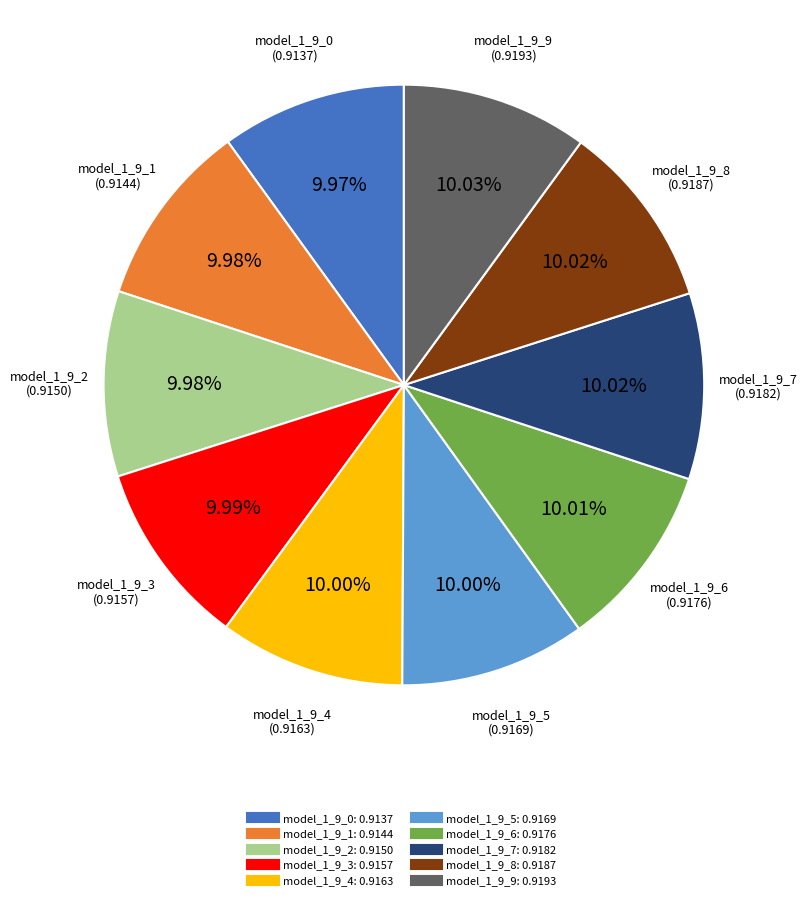

To the nearest percent, what is the combined percentage of model_1_9_3 and model_1_9_6?

20%